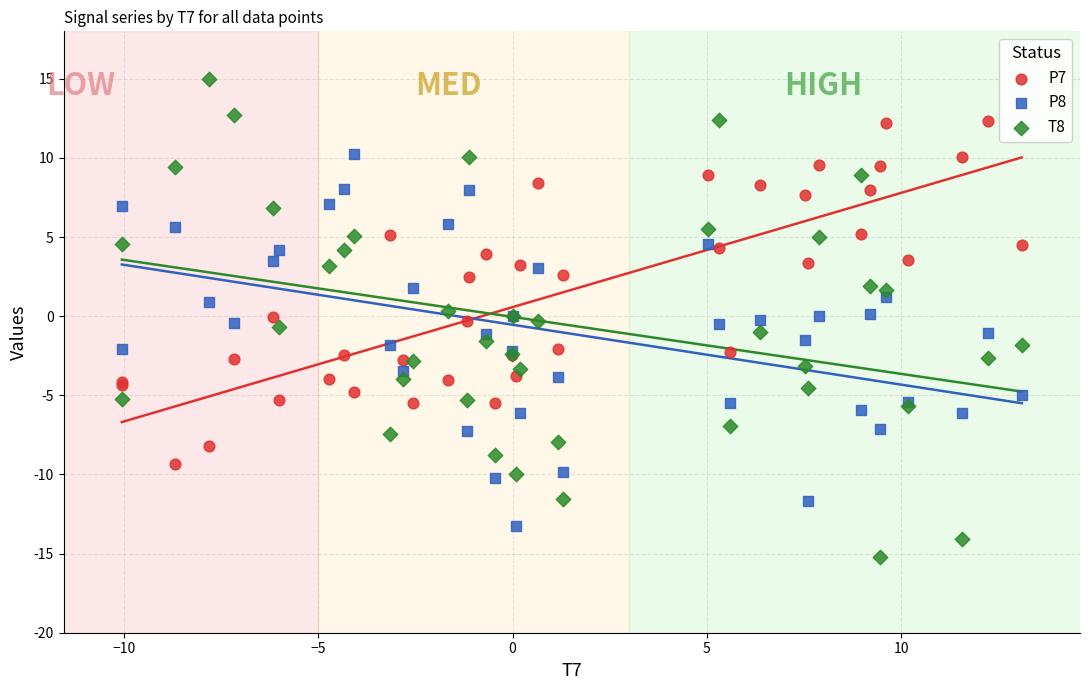

Which series reaches the minimum Y coordinate?

T8